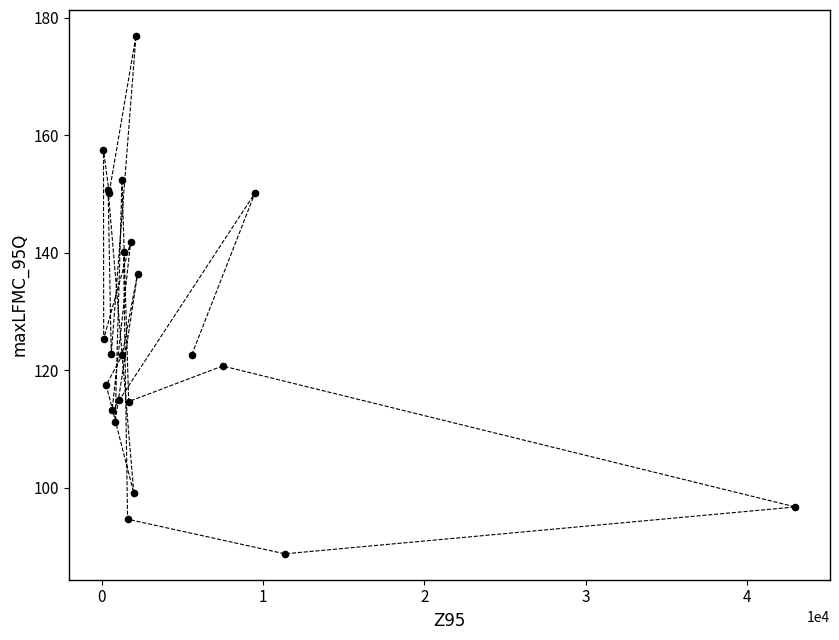

What Y value in the scatter plot is closest to 132?

136.4